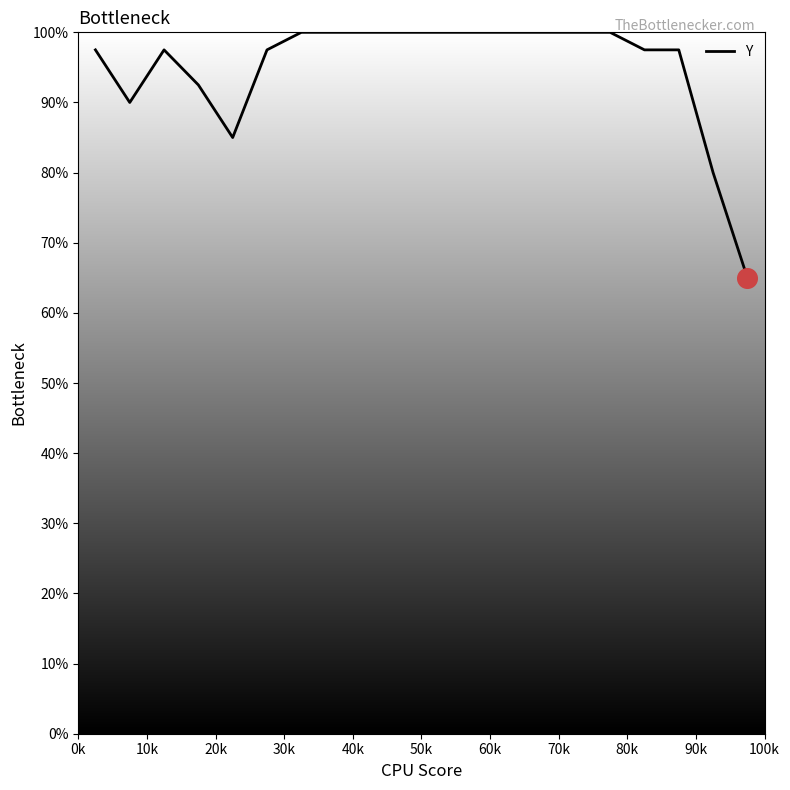

What is the difference between the maximum and minimum values?

35.0